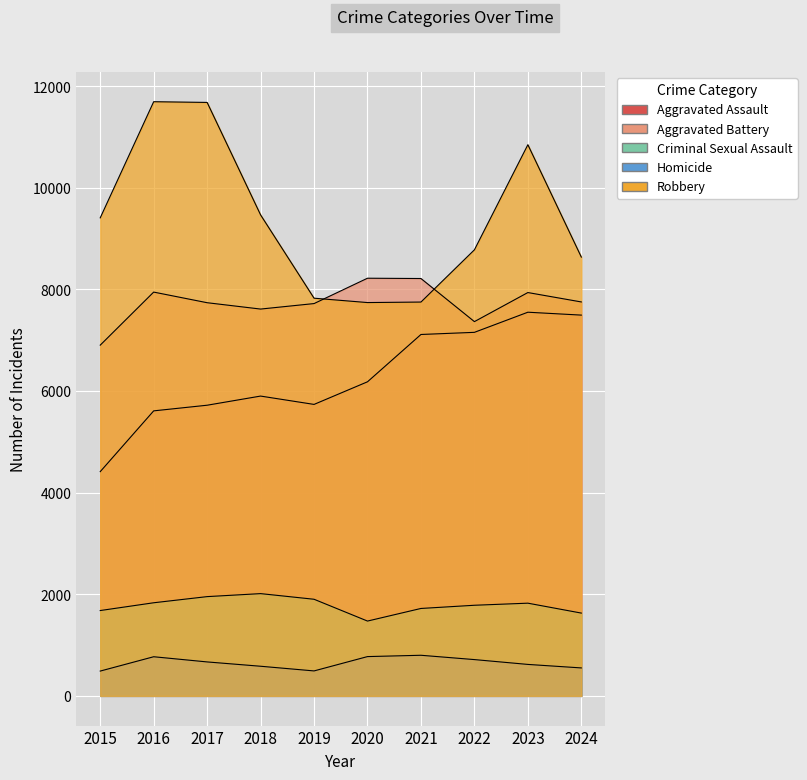

Count the number of categories in the chart.

10